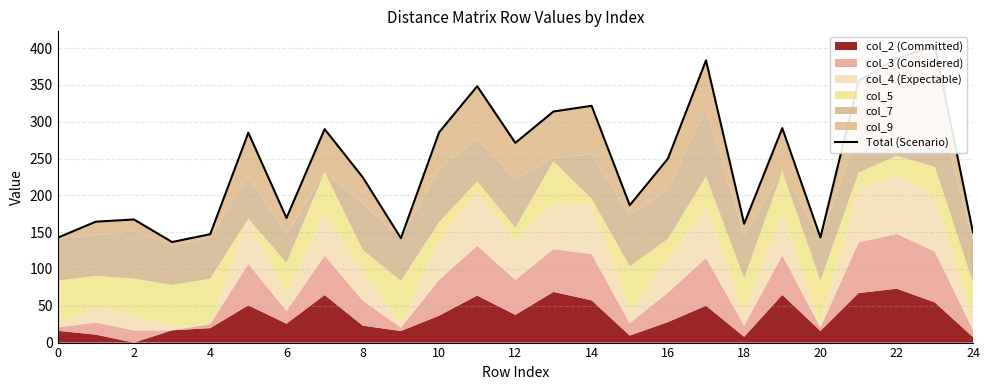

The chart shows a value of 512.9 at 13. True or false?

False